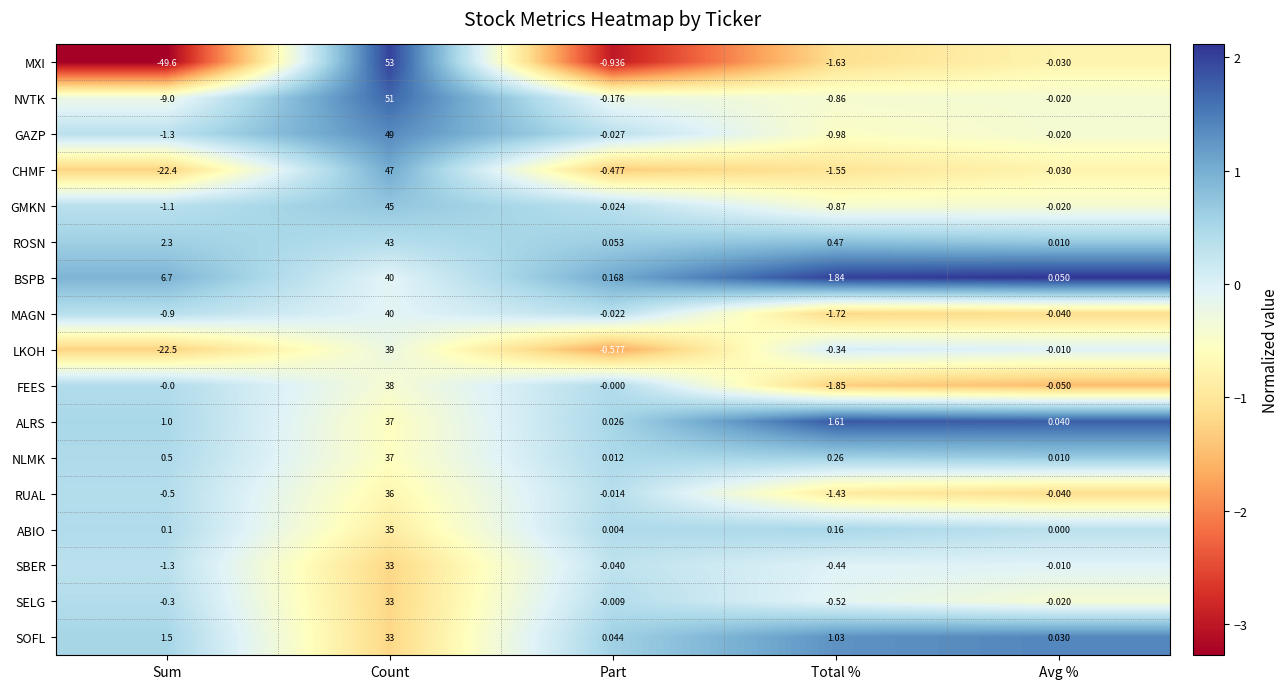

At which category is the sum across all series the highest?

Count